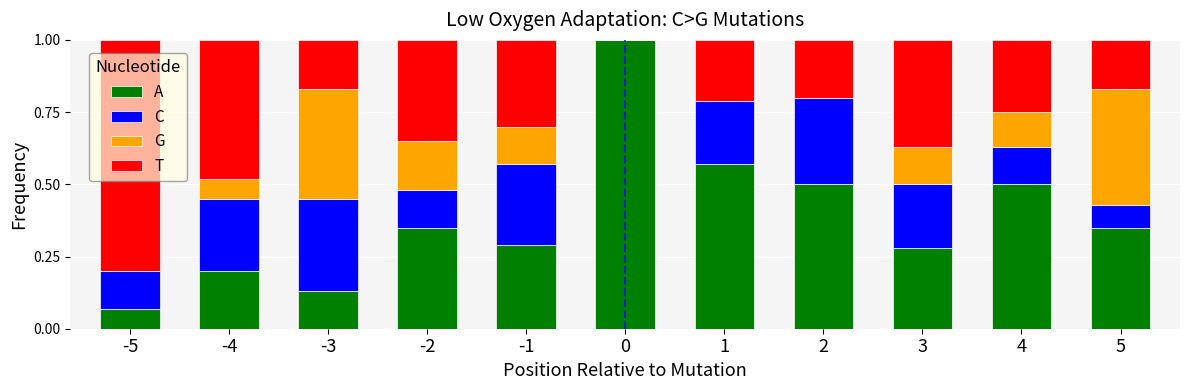

Is it true that A equals 0.2 at -3?

False